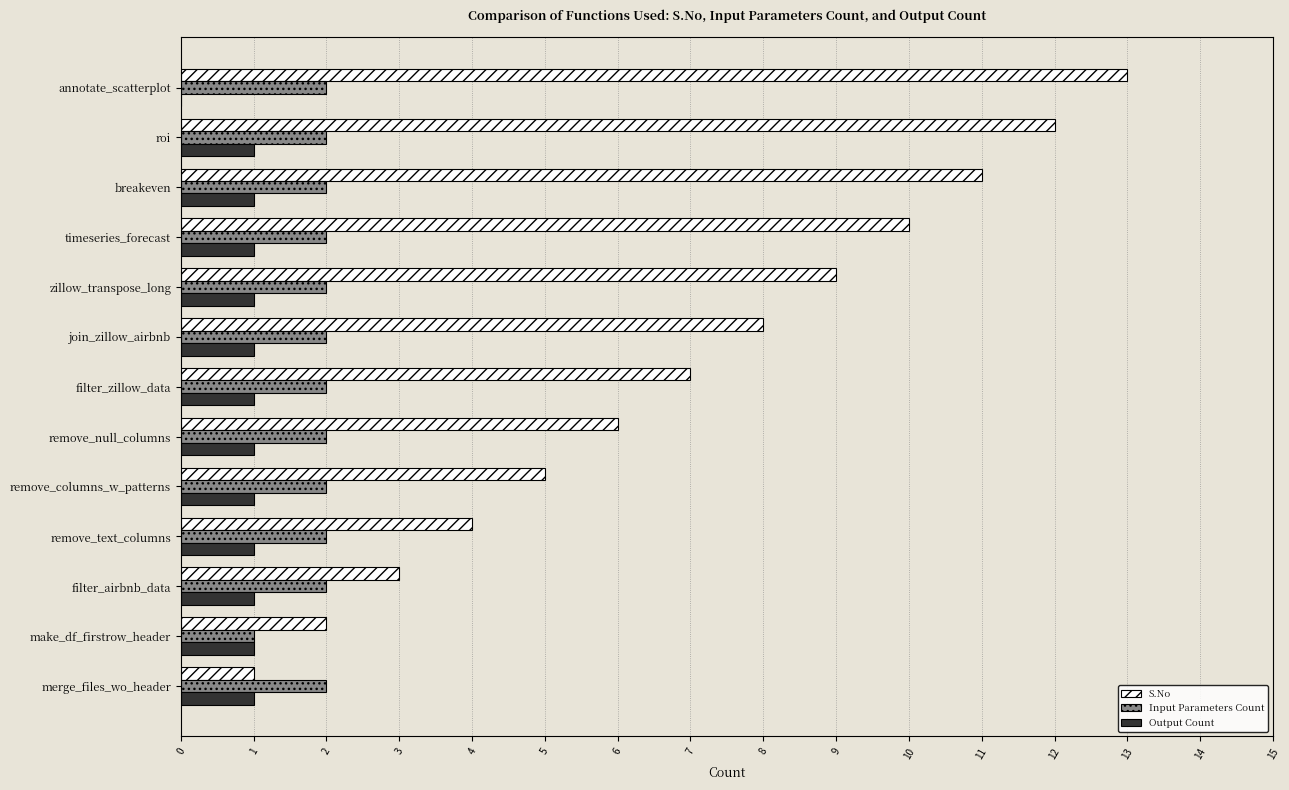

What is the sum of all S.No values?

91